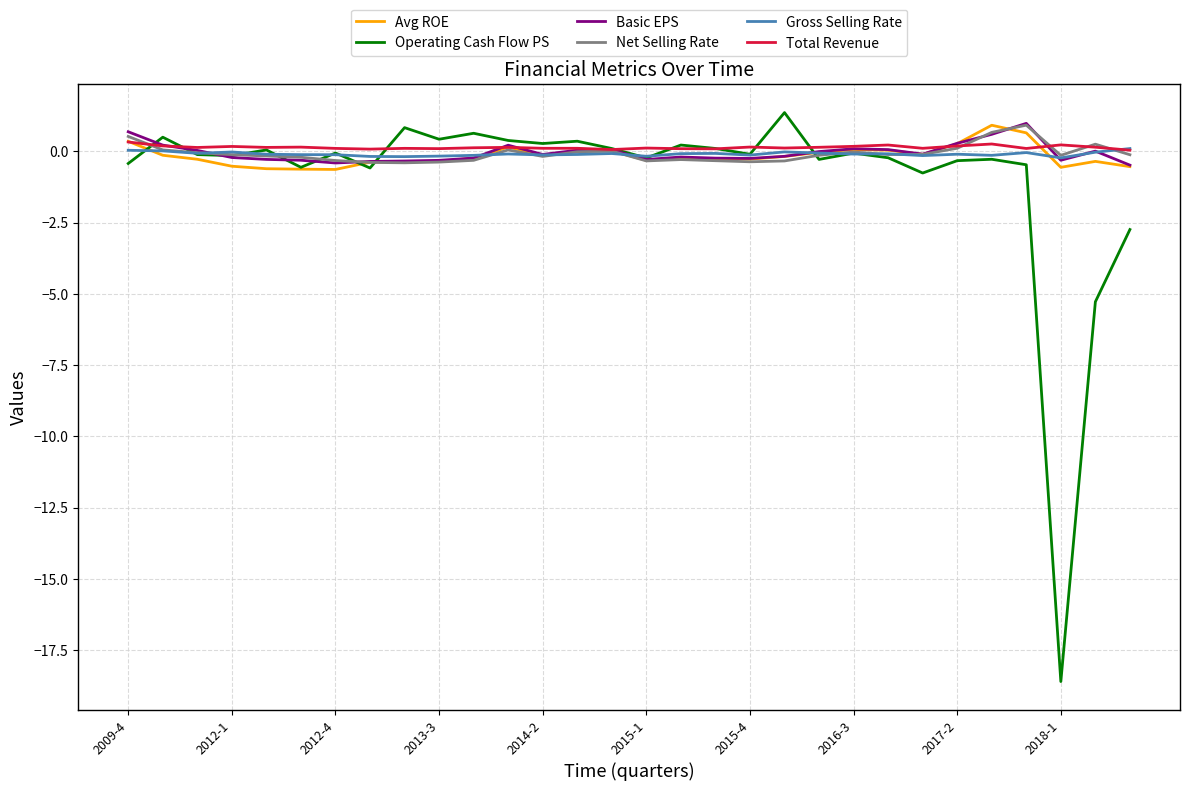

What is the difference between the second highest and second lowest values in the Basic EPS series?

1.1